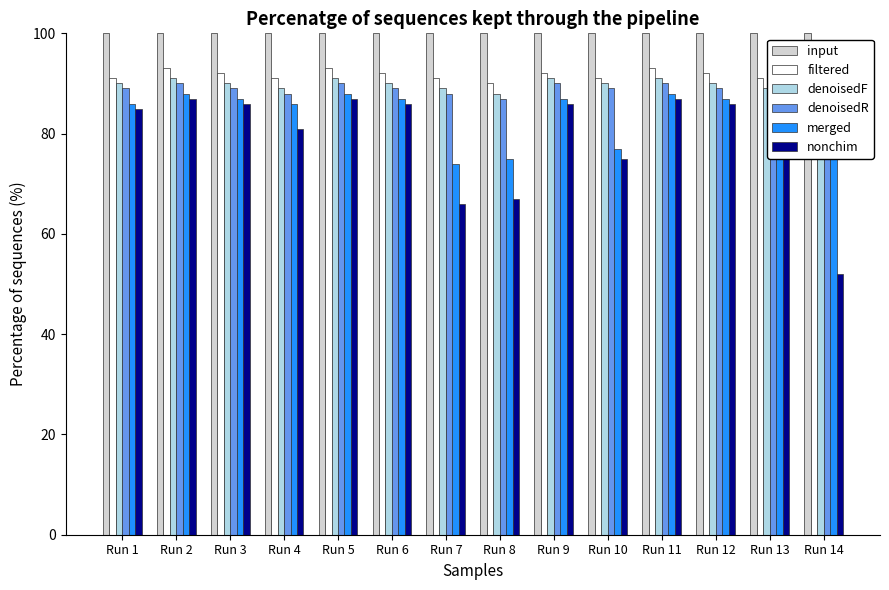

What is the difference between the highest and lowest values at Run 6?

14